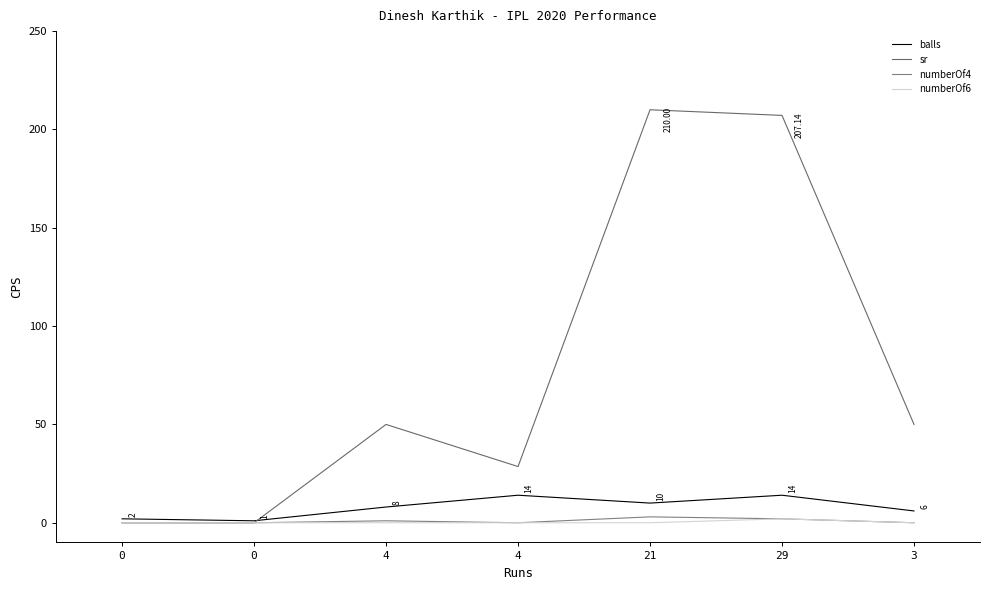

Is the value of numberOf4 at 0 greater than the value of sr at 3?

No